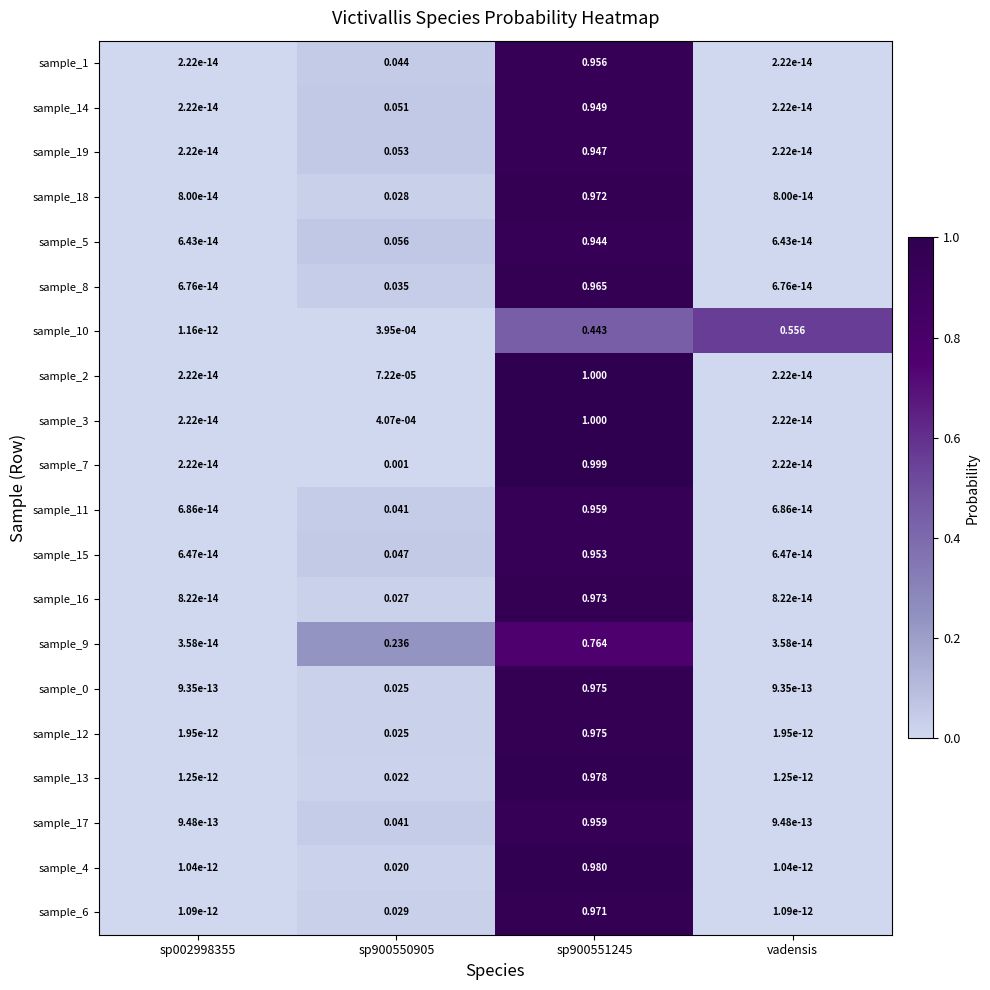

Is the value of sample_6 at sp900550905 greater than the value of sample_8 at sp002998355?

Yes